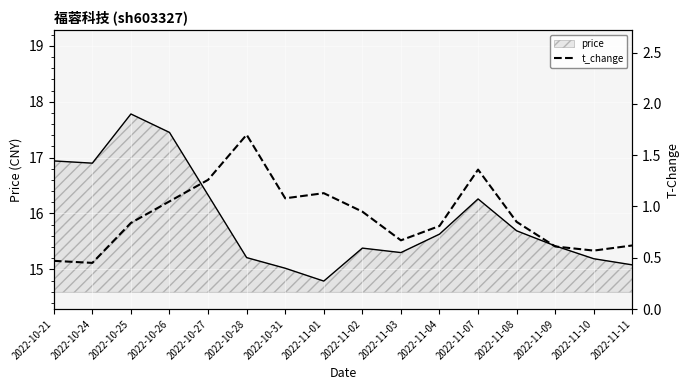

What is the label of the 1st point from the right?

2022-11-11